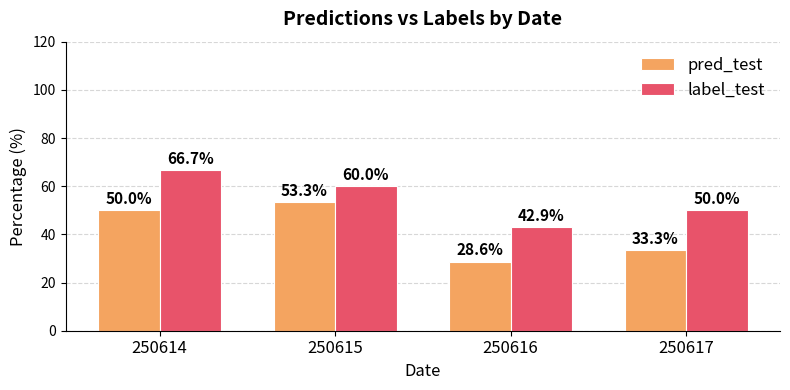

Which category has the highest value in the pred_test series?

250615